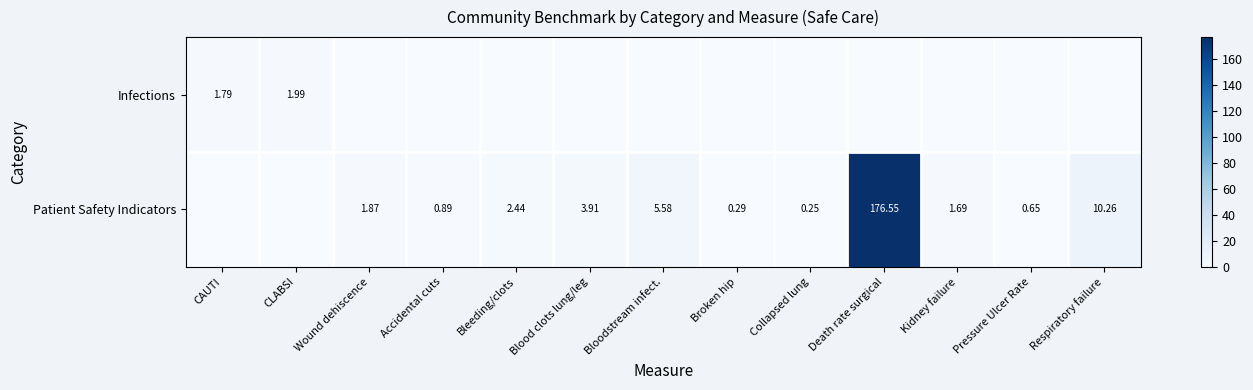

Which label corresponds to the largest value in the chart?

Death rate surgical